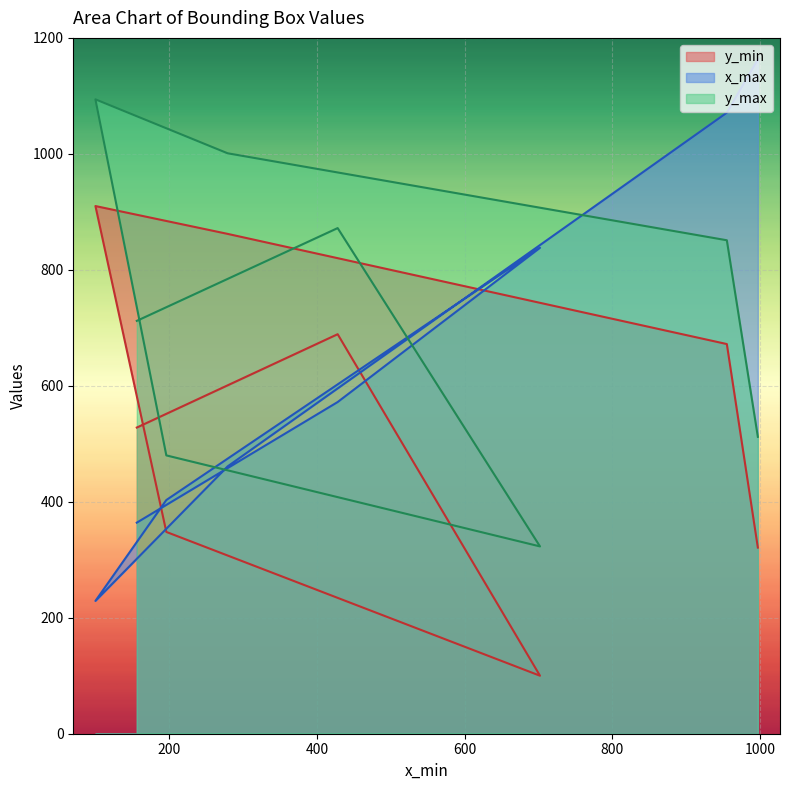

What is the difference between the second highest and minimum values in the y_max series?

678